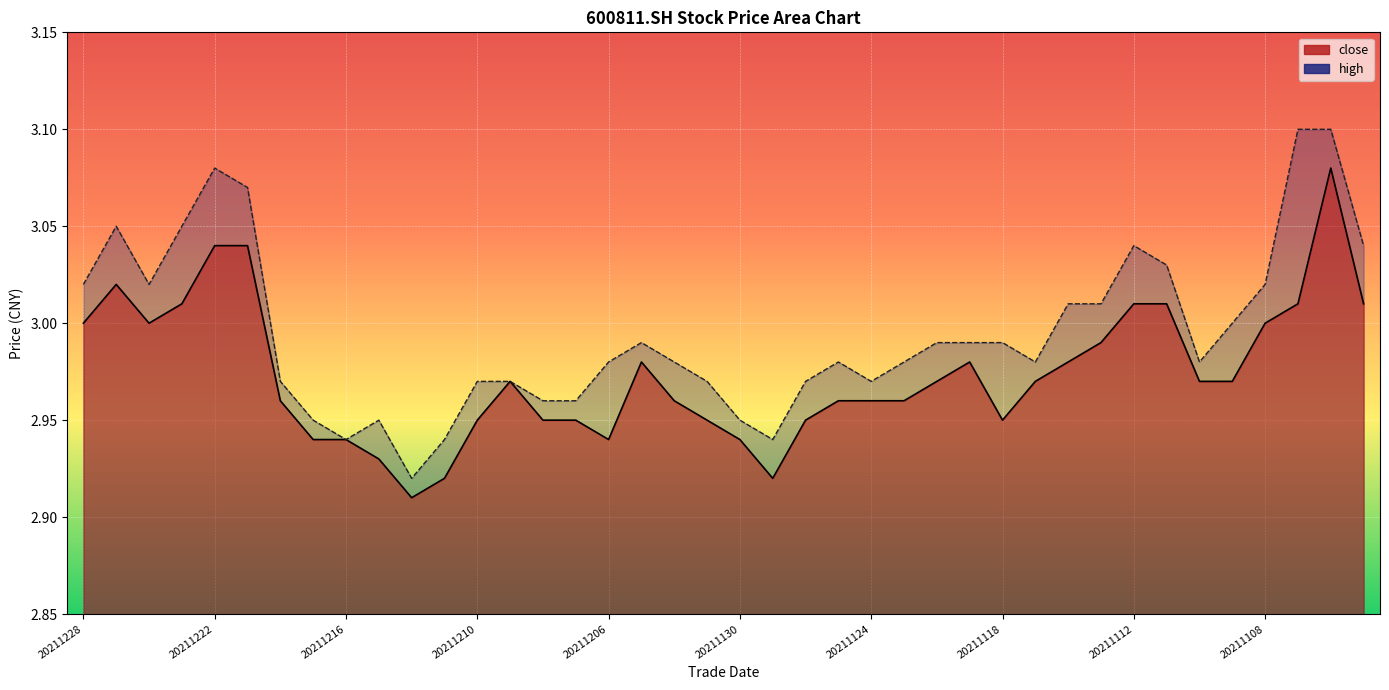

What is the value of the close point at the 36th from the left?

3.0